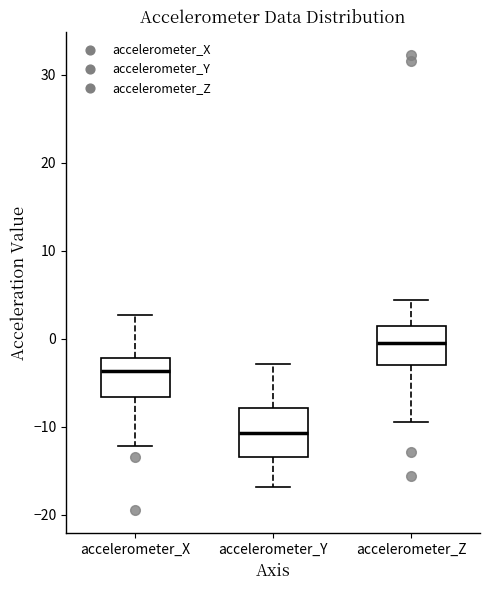

Reading left to right, read every box against the y-axis: the position of its median line, the range the box covers, and the ends of its whiskers. The values are not printed on the chart, so give them approximately, as read against the axis.

accelerometer_X: median -4, box -7 to -2, whiskers -12 to 3
accelerometer_Y: median -11, box -13 to -8, whiskers -17 to -3
accelerometer_Z: median 0, box -3 to 1, whiskers -9 to 4